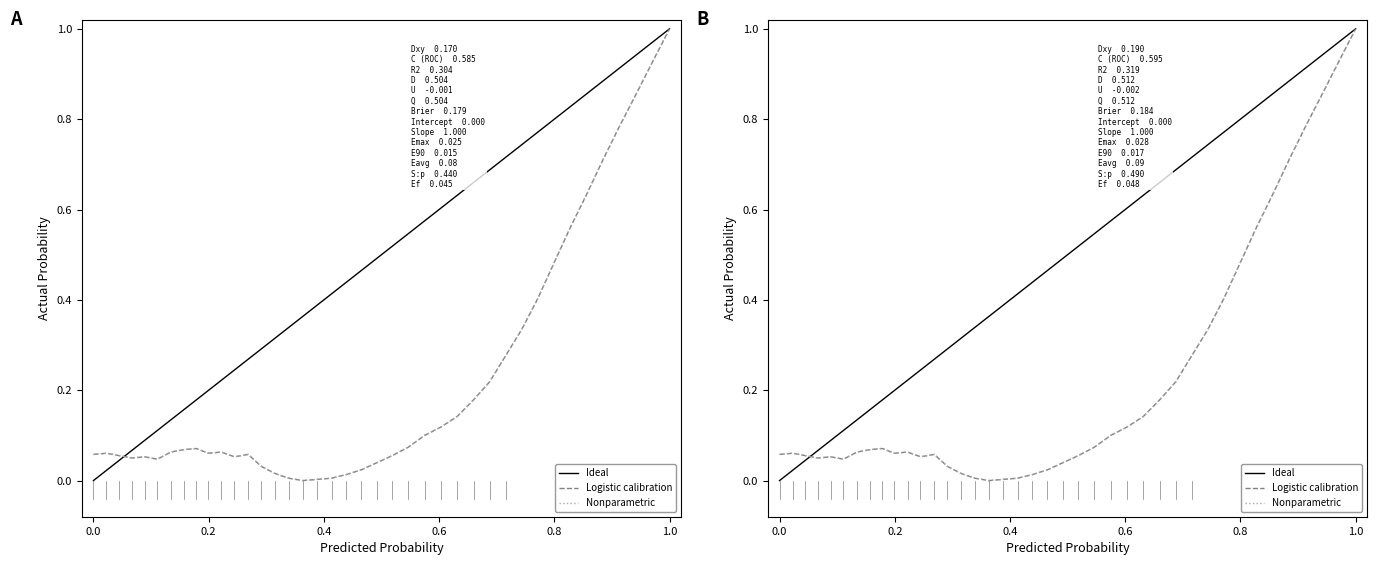

Does the chart display data point markers on the line(s)?

No